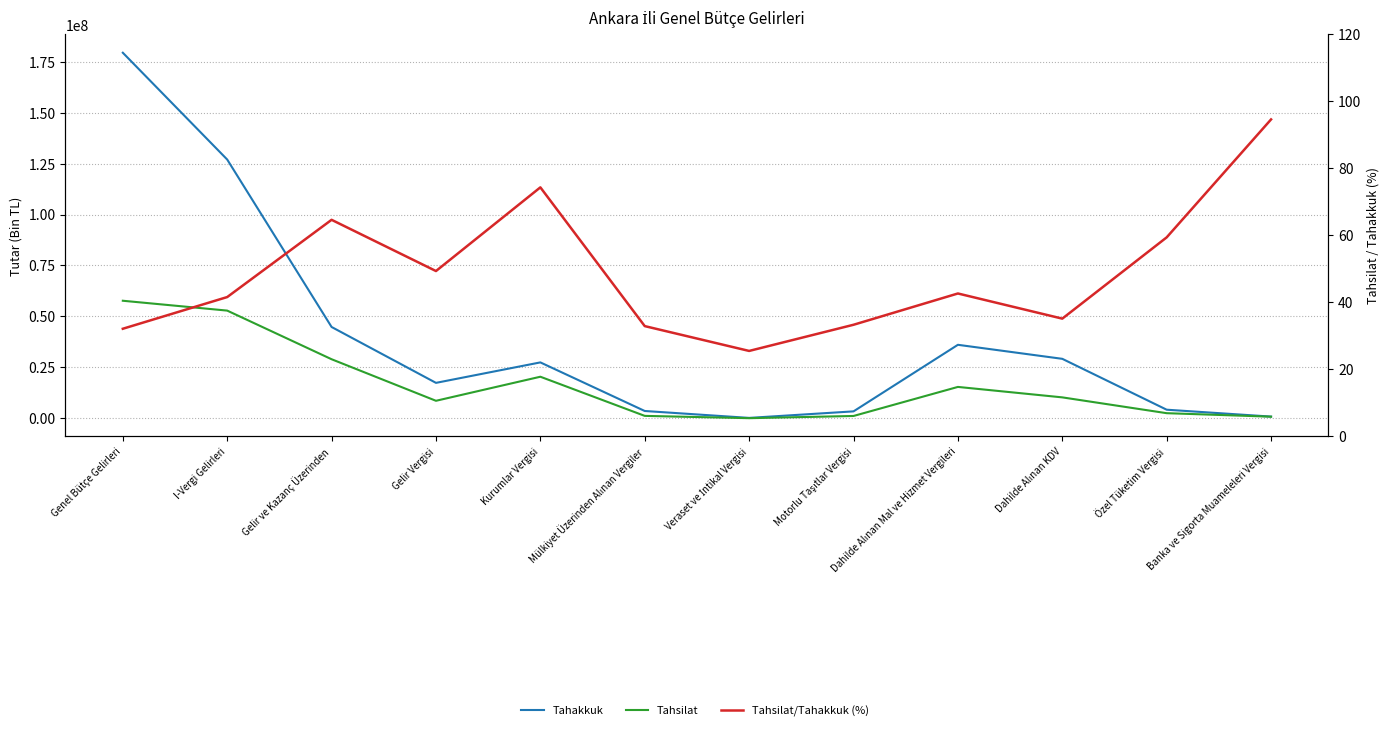

What is the difference between the maximum and minimum values in the Tahsilat series?

57637096.0